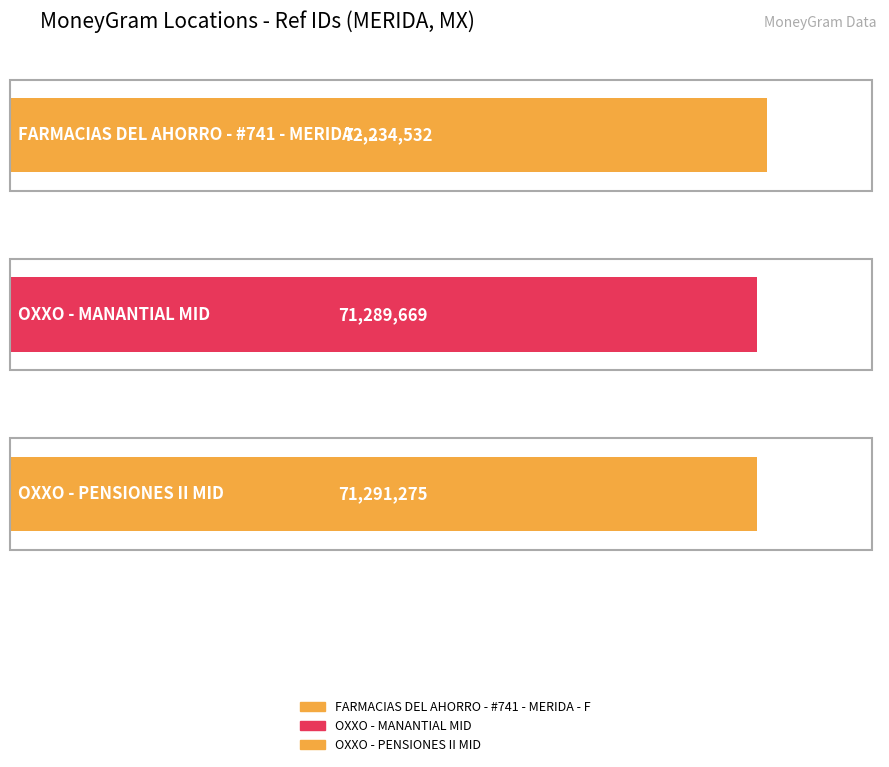

Rank the categories by value from lowest to highest.

OXXO - MANANTIAL MID, OXXO - PENSIONES II MID, FARMACIAS DEL AHORRO - #741 - MERIDA - F